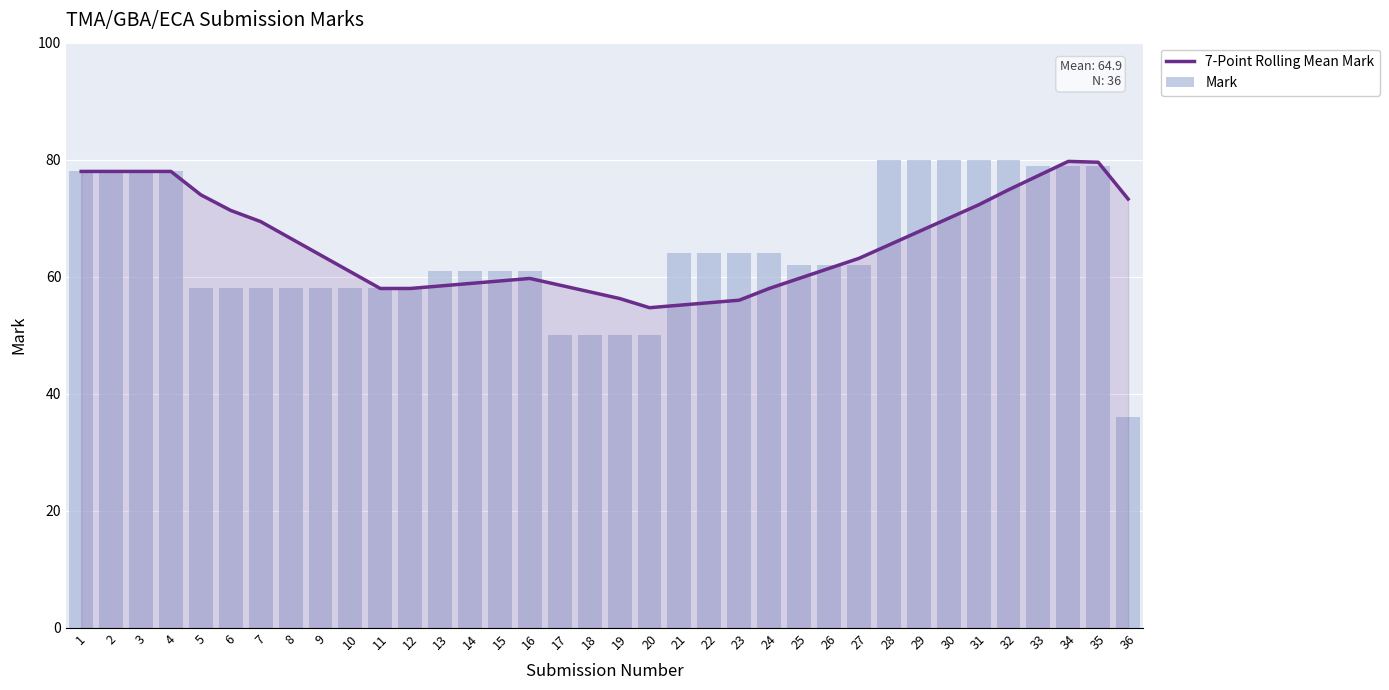

Reading right to left, list all the values displayed in this chart.

7-Point Rolling Mean Mark: 73.3	79.6	79.7	77.3	74.9	72.3	70.0	67.7	65.4	63.1	61.4	59.7	58.0	56.0	55.6	55.1	54.7	56.3	57.4	58.6	59.7	59.3	58.9	58.4	58.0	58.0	60.9	63.7	66.6	69.4	71.3	74.0	78.0	78.0	78.0	78.0
Mark: 36.0	79.0	79.0	79.0	80.0	80.0	80.0	80.0	80.0	62.0	62.0	62.0	64.0	64.0	64.0	64.0	50.0	50.0	50.0	50.0	61.0	61.0	61.0	61.0	58.0	58.0	58.0	58.0	58.0	58.0	58.0	58.0	78.0	78.0	78.0	78.0